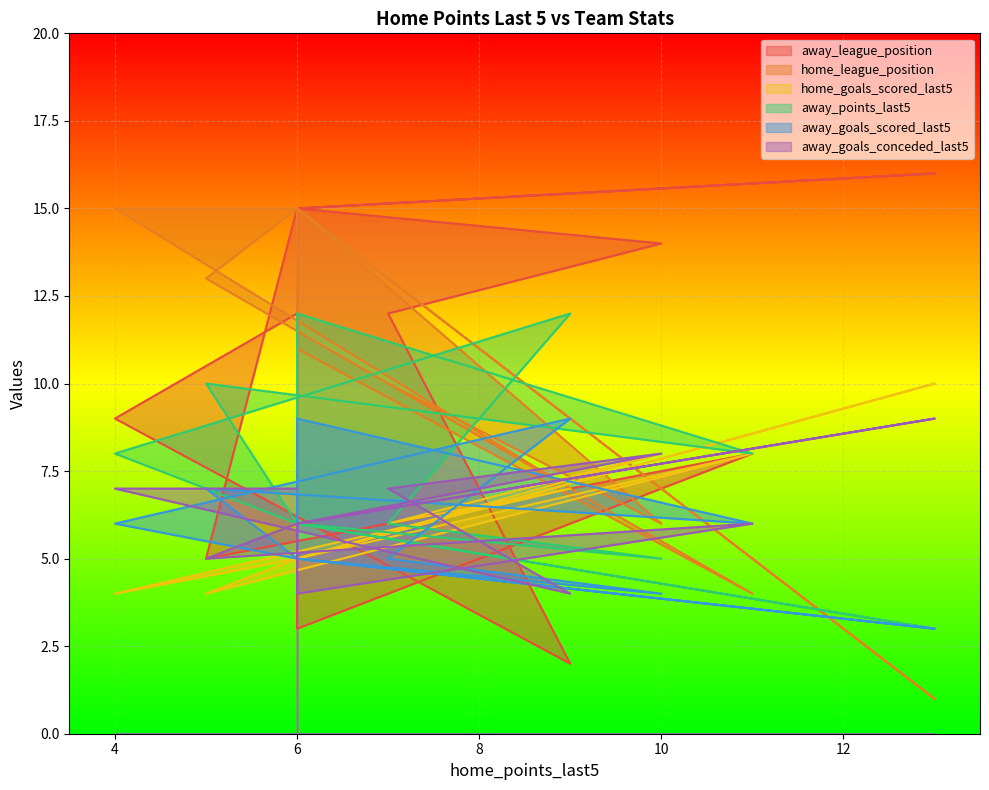

At which category does away_goals_scored_last5 reach its first local peak?

5